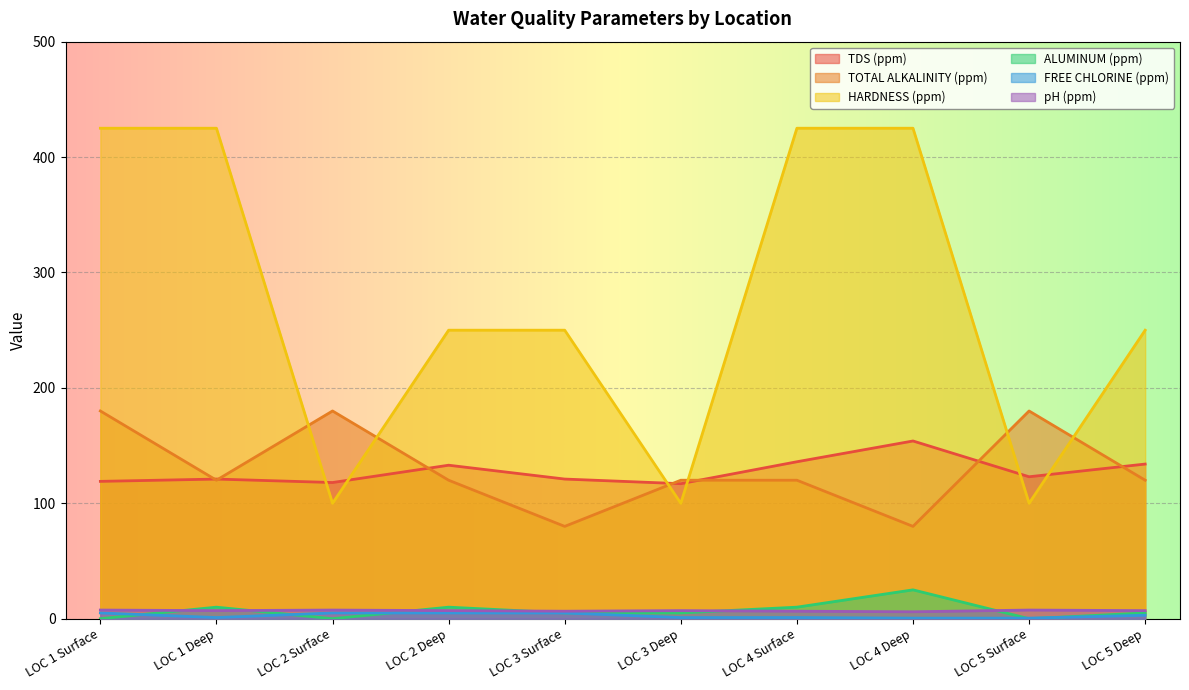

How many distinct data groups are displayed?

6